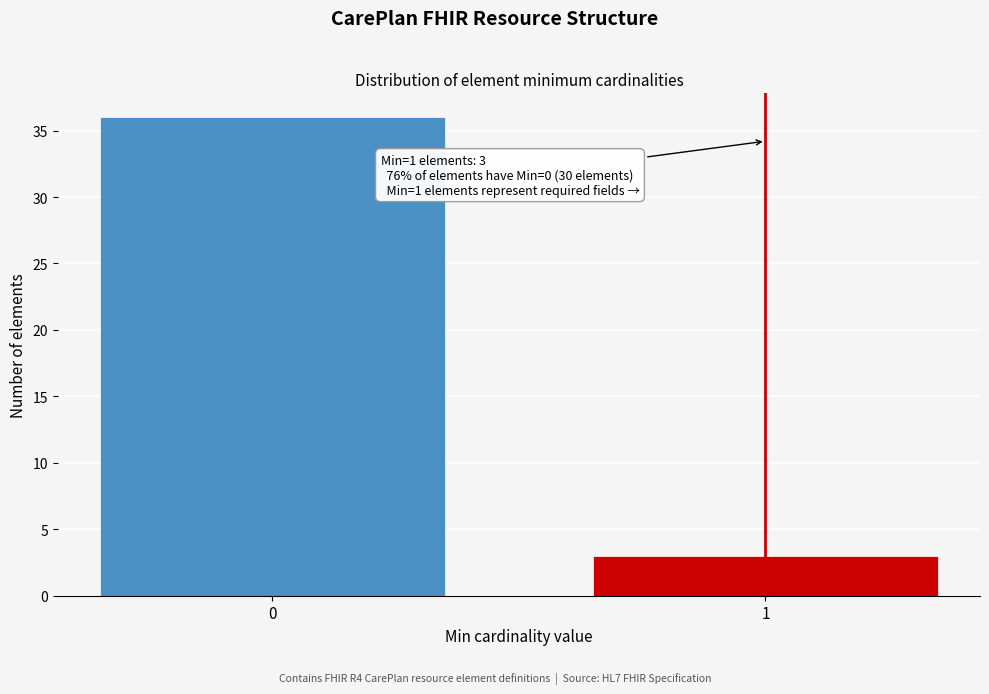

Reading left to right, transcribe all the data shown in this chart.

36	3